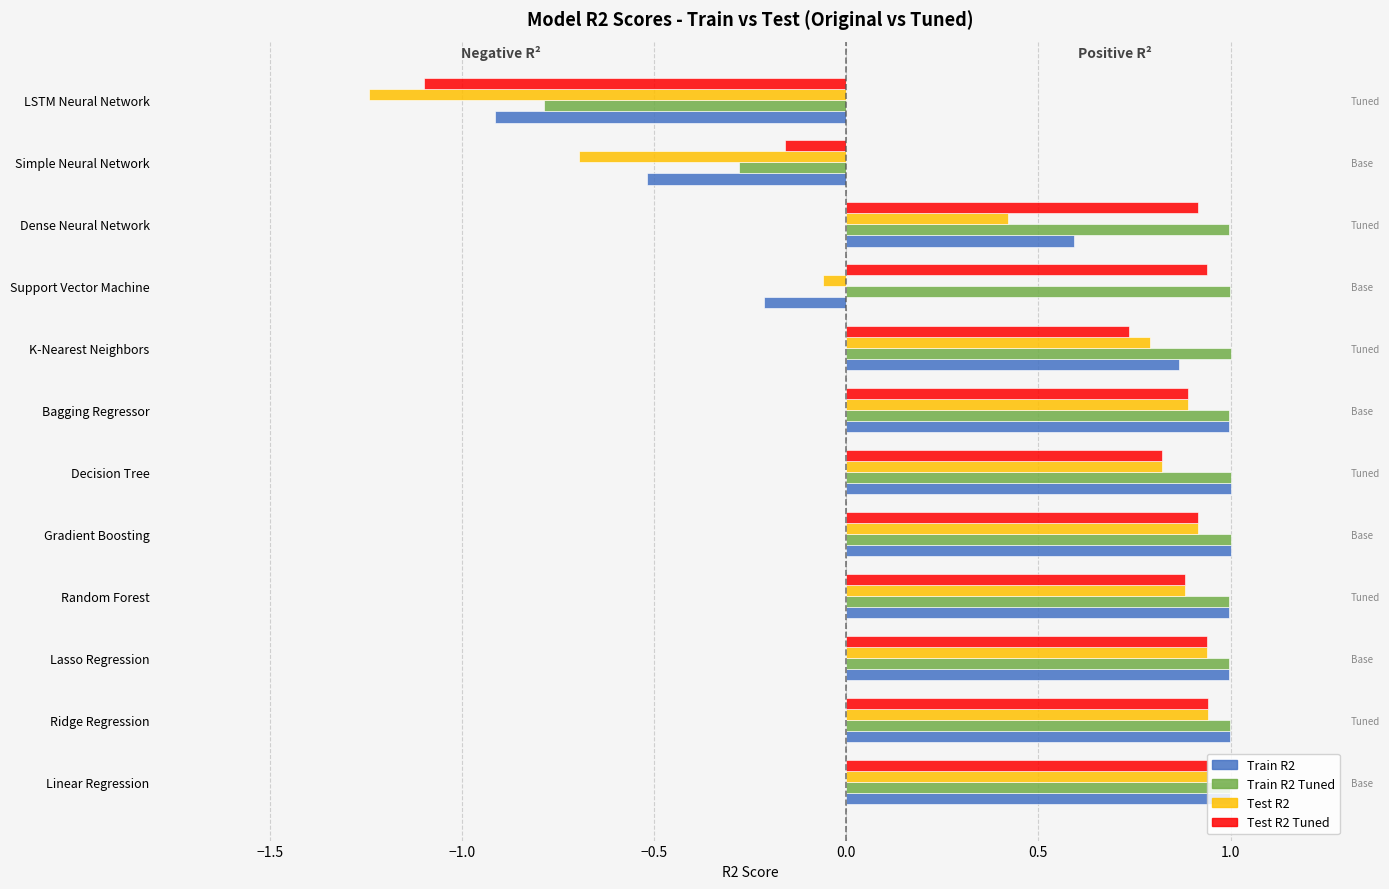

Rank the series by their average value, from highest to lowest.

Train R2 Tuned, Test R2 Tuned, Train R2, Test R2